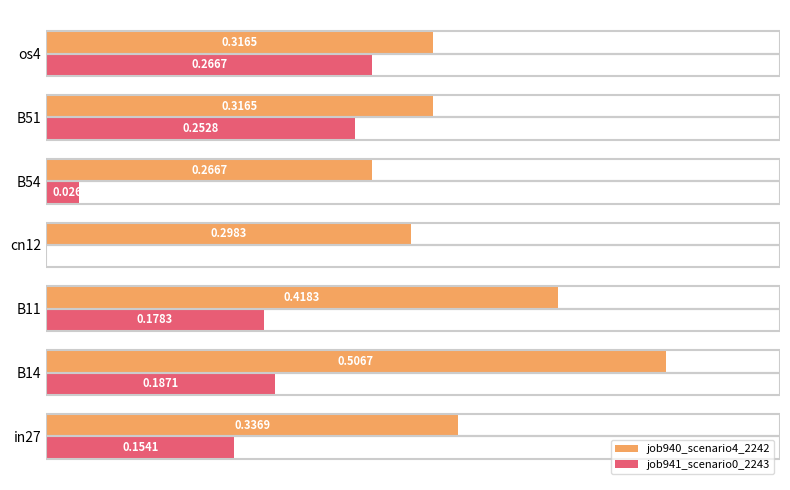

What is the sum of all job941_scenario0_2243 values?

1.1